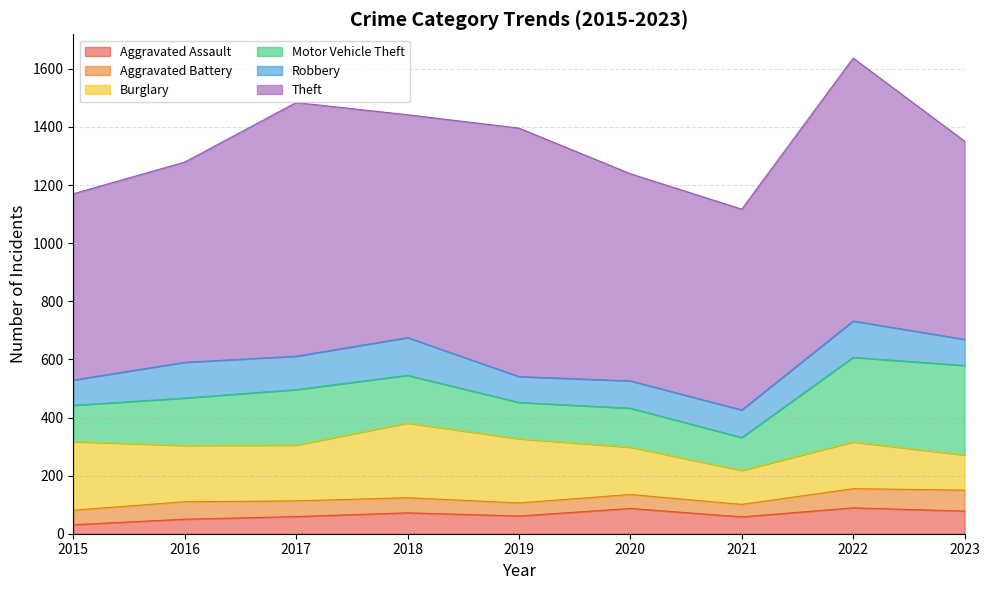

In Theft, how many points are lower than both neighbors (excluding endpoints)?

2